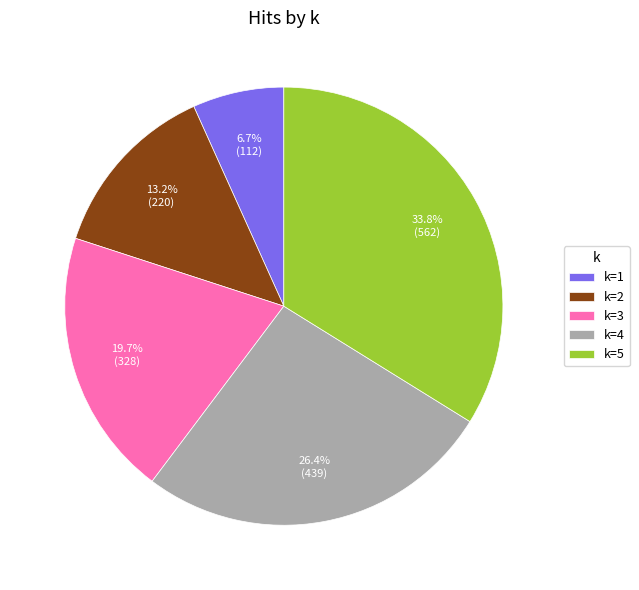

How much of the chart is everything except k=2?

86.8%